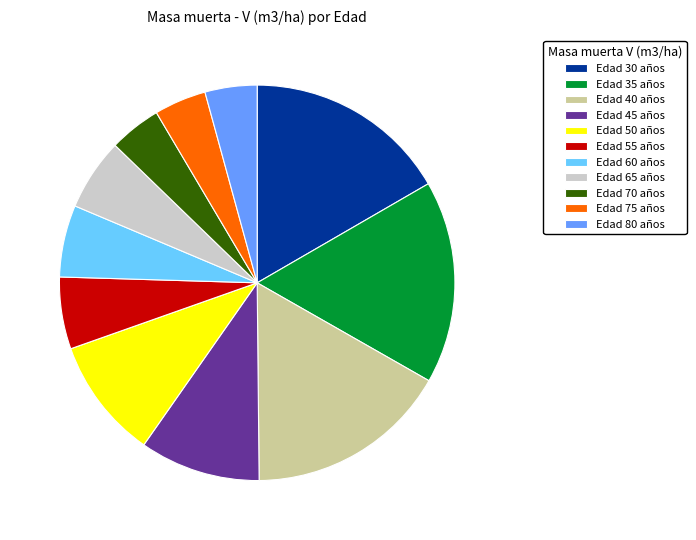

Is Edad 65 años the majority of the pie?

No